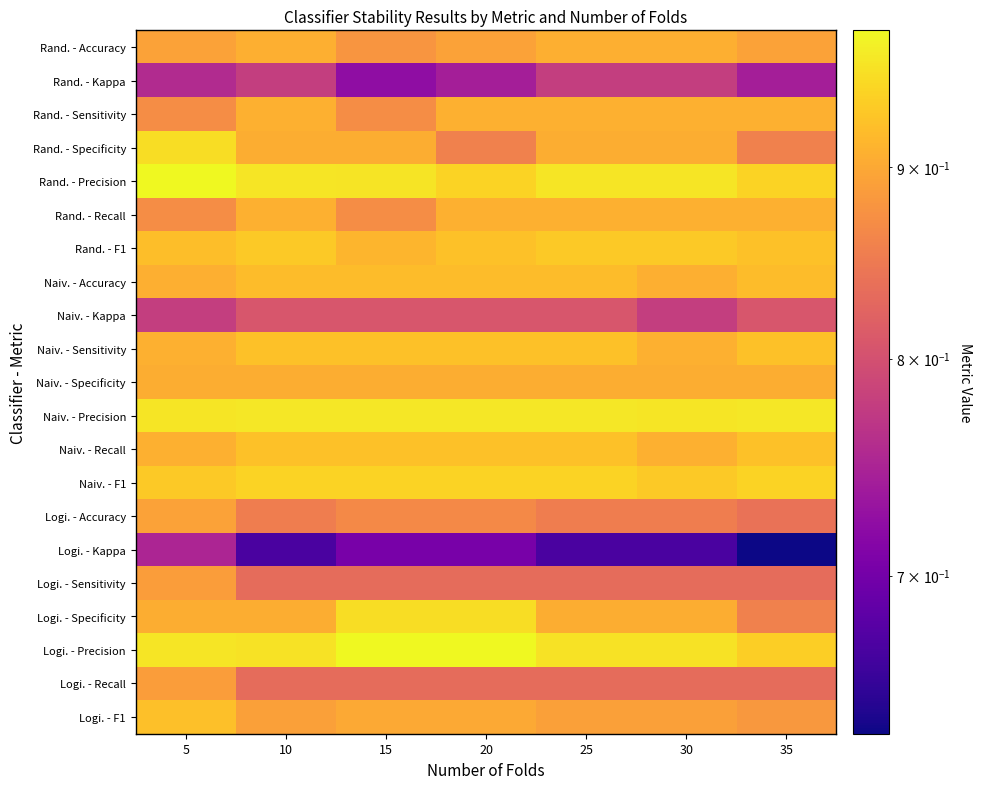

What is the greatest value displayed?

1.0